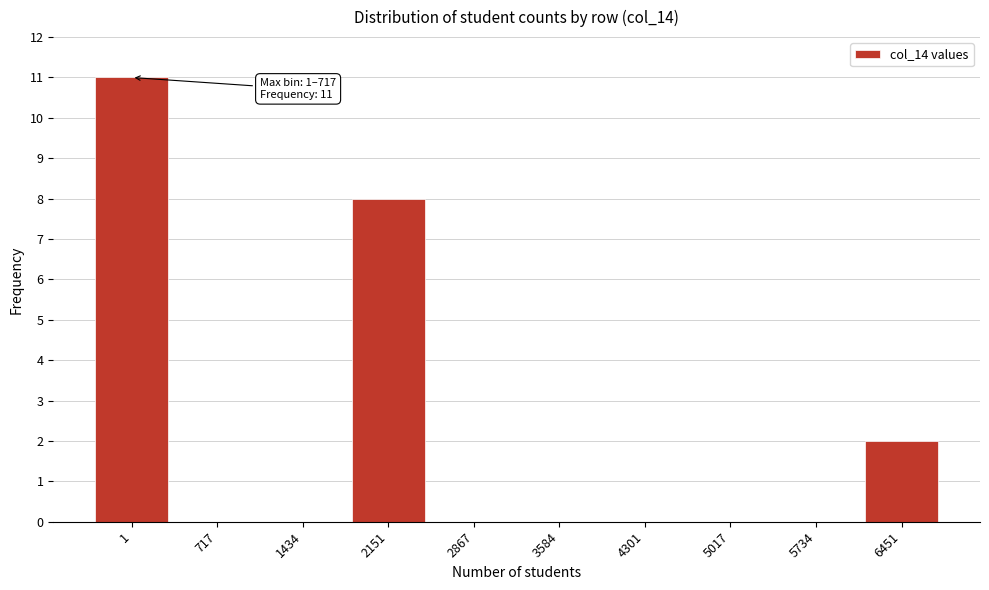

Reading left to right, what are all the values shown in this chart?

1=11	717=0	1434=0	2151=8	2867=0	3584=0	4301=0	5017=0	5734=0	6451=2